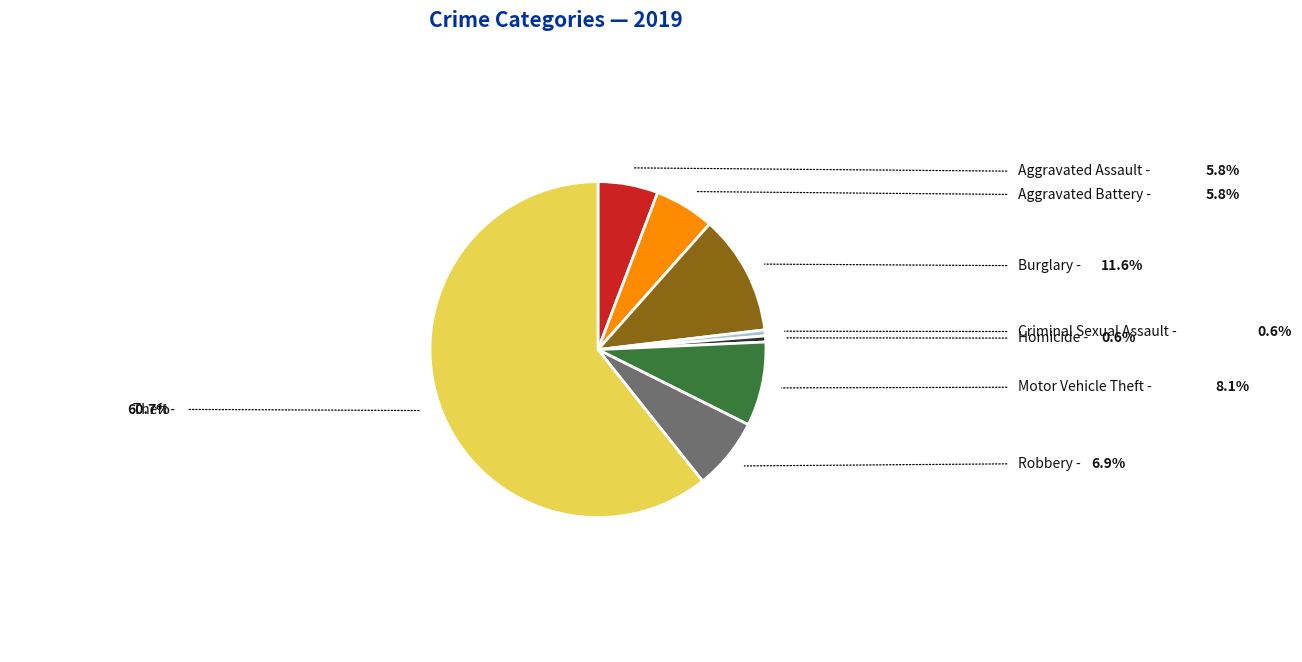

How many slices are in this pie chart?

8